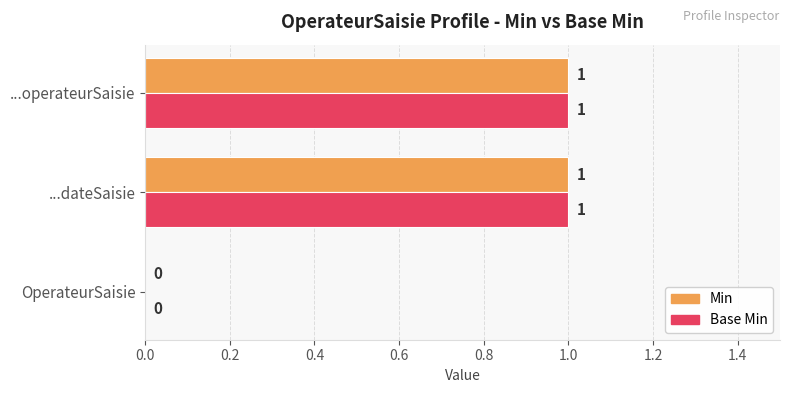

At which label is Base Min closest to 0?

OperateurSaisie